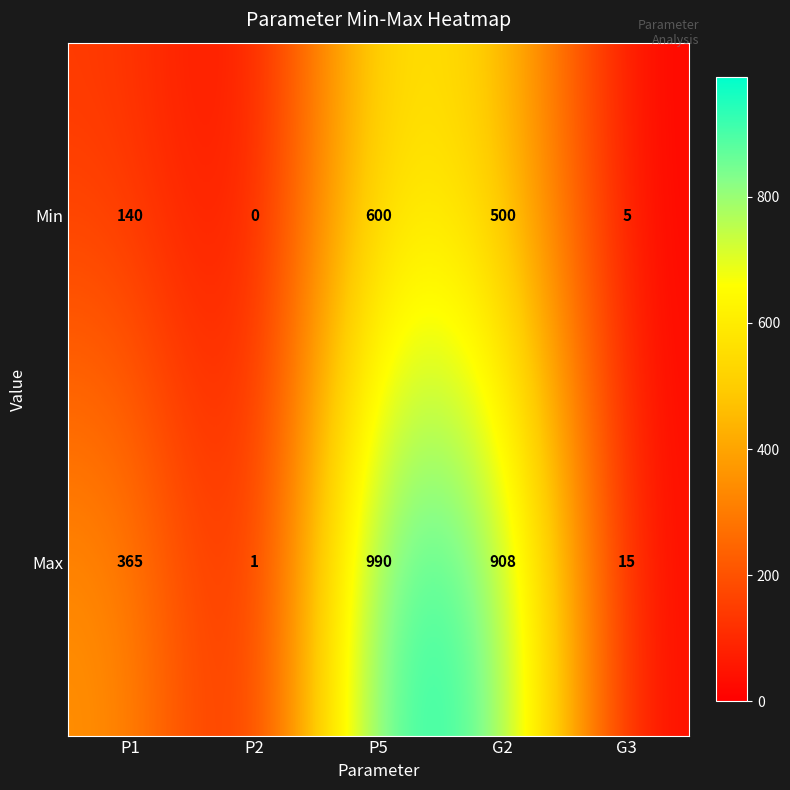

How many distinct data groups are displayed?

2